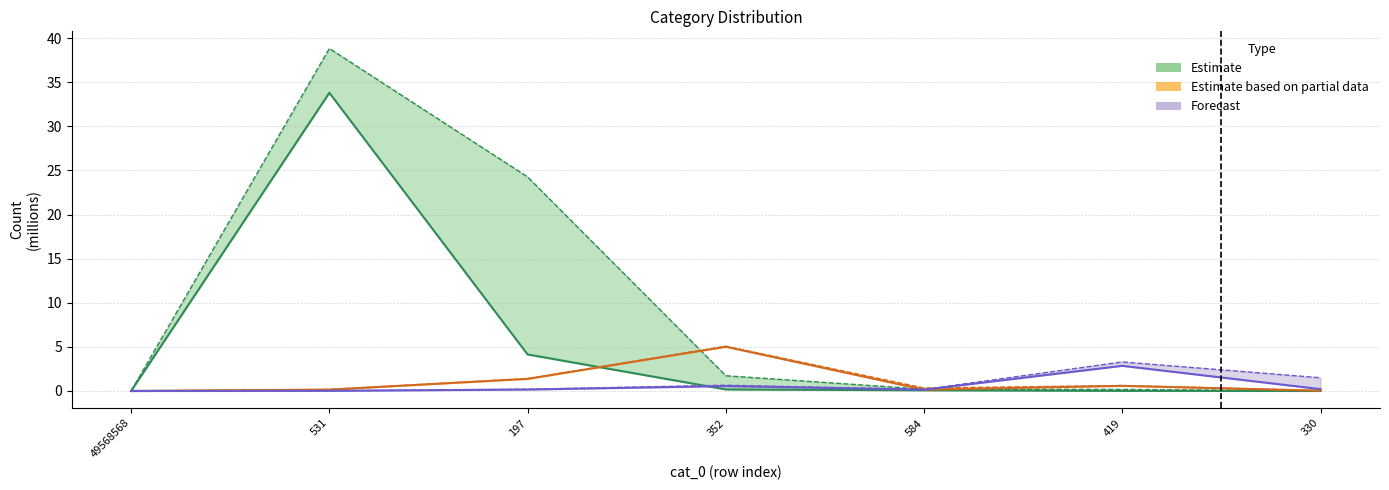

What is the label of the 1st point from the left?

49568568